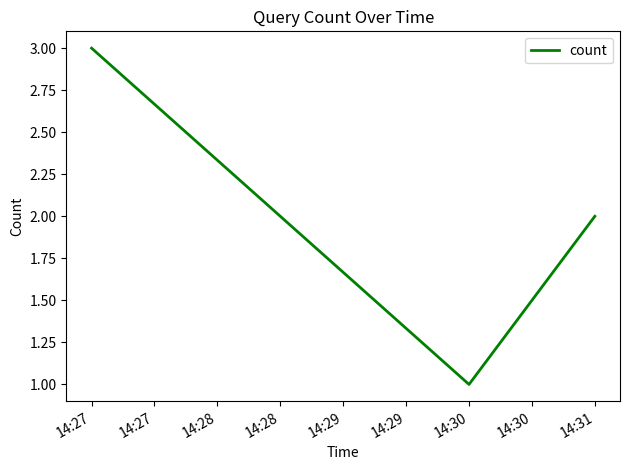

Where does the data first go above 2?

14:27